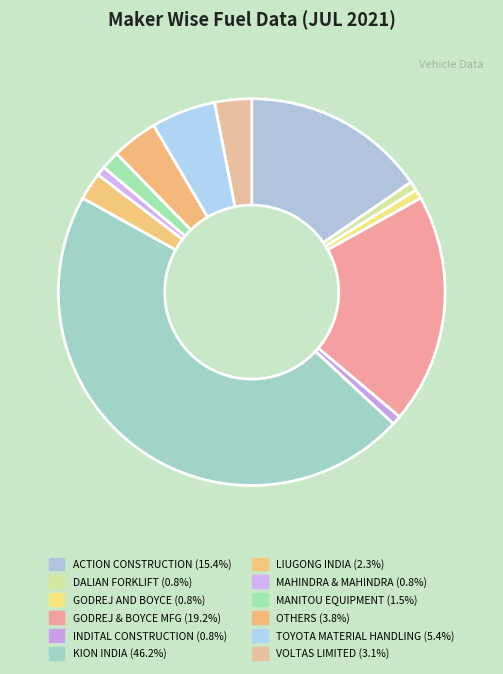

How many segments does this pie chart have?

12